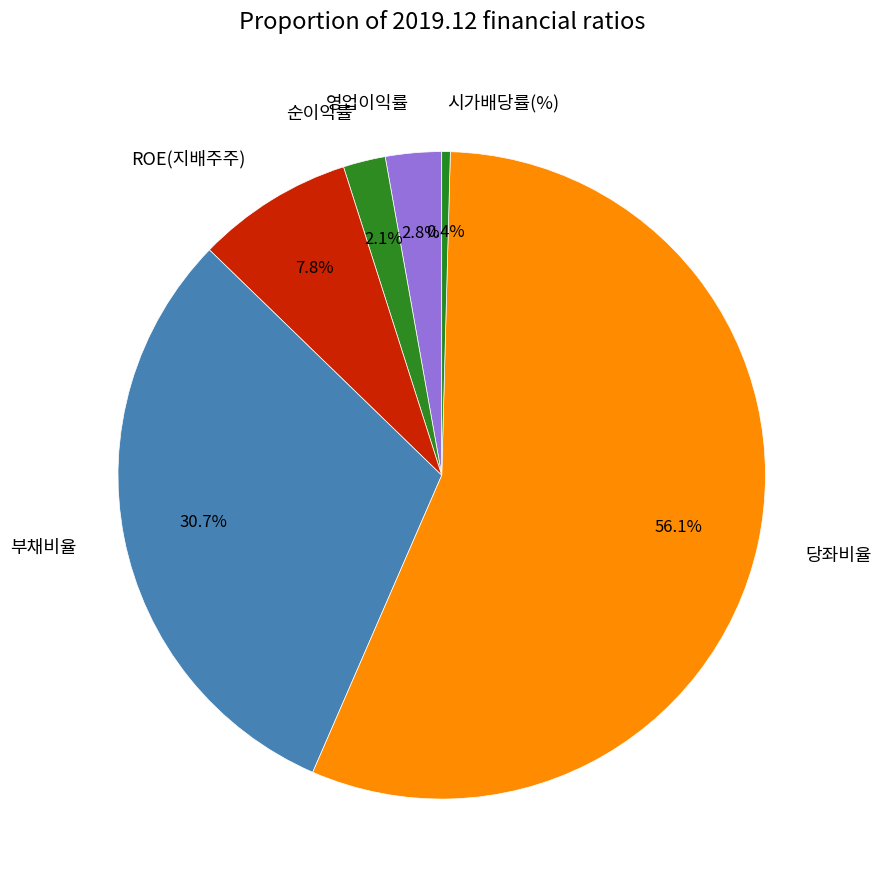

What percentage is NOT represented by 시가배당률(%)?

99.6%